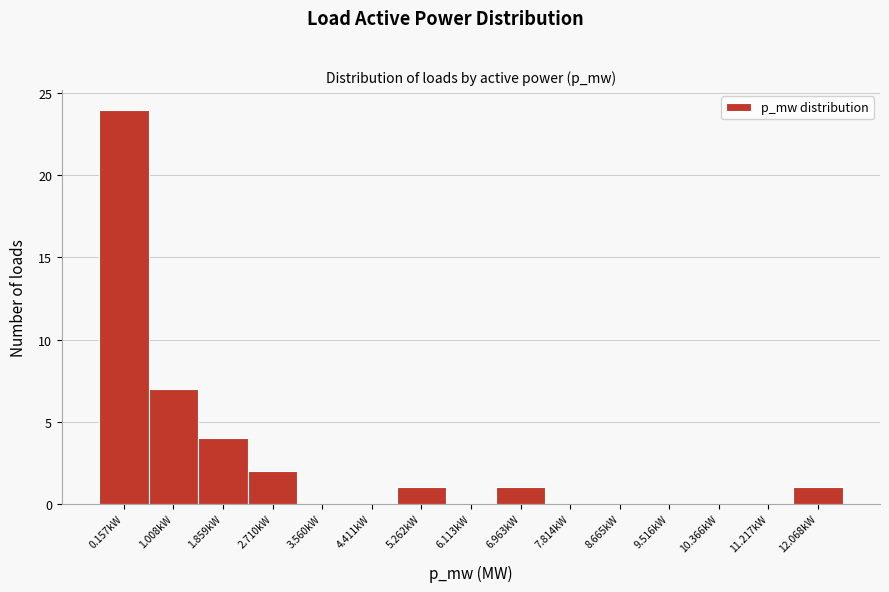

Reading left to right, list all the values displayed in this chart.

0.157kW=24	1.008kW=7	1.859kW=4	2.710kW=2	3.560kW=0	4.411kW=0	5.262kW=1	6.113kW=0	6.963kW=1	7.814kW=0	8.665kW=0	9.516kW=0	10.366kW=0	11.217kW=0	12.068kW=1